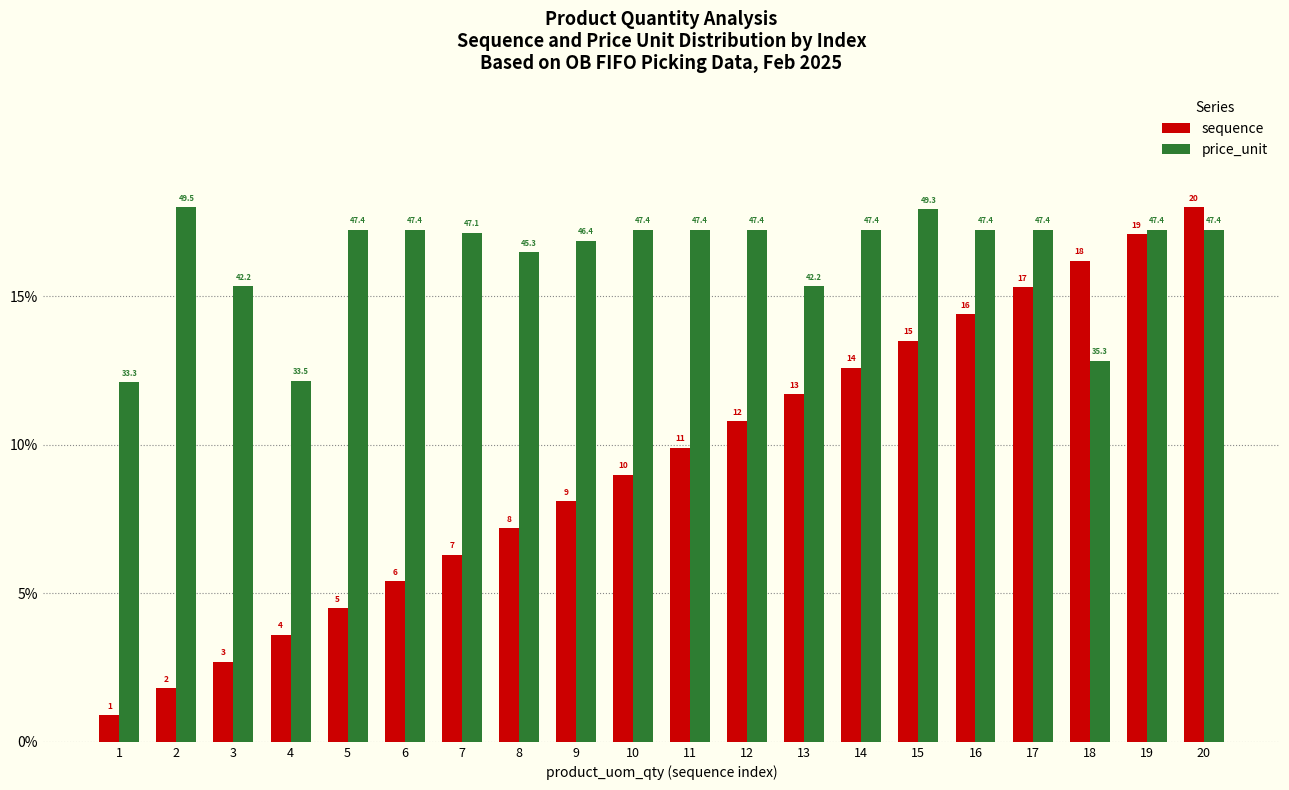

What value does the sequence series have at 20?

18.0